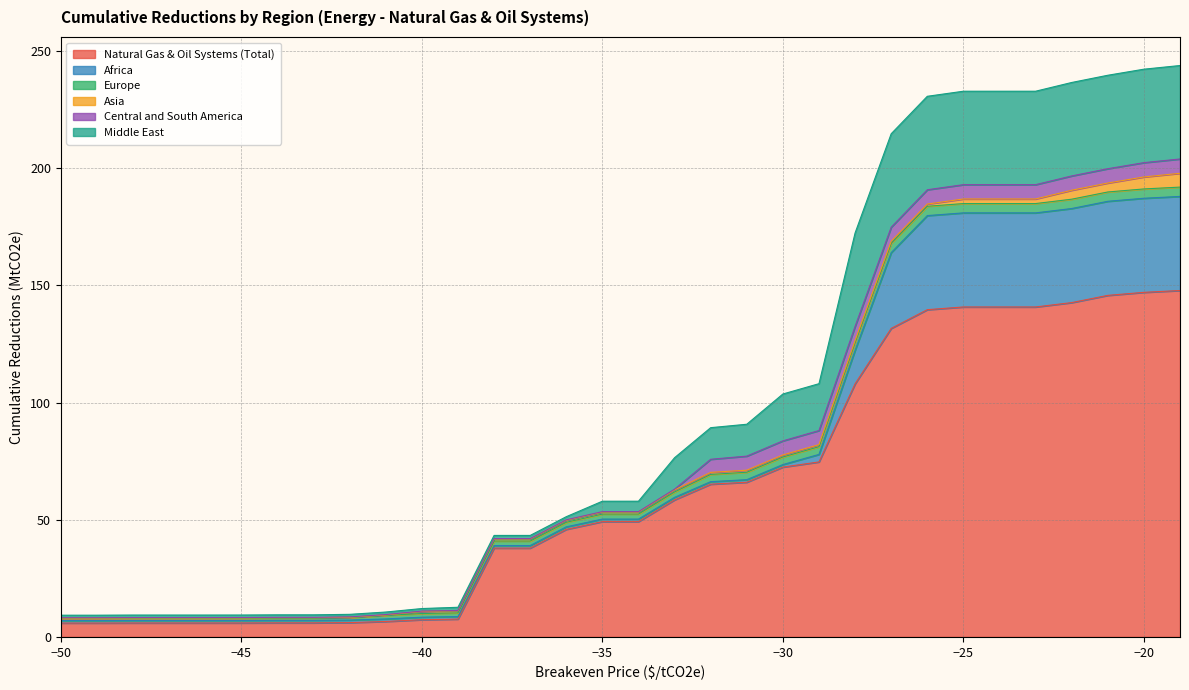

Where is Asia nearest to the value 3?

-22